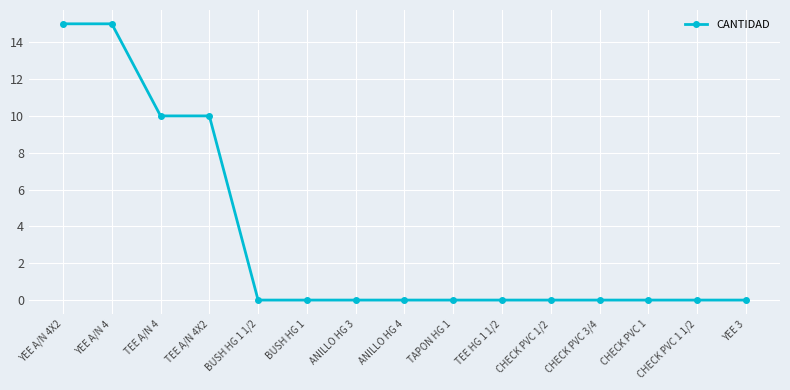

What is the sum of all values?

50